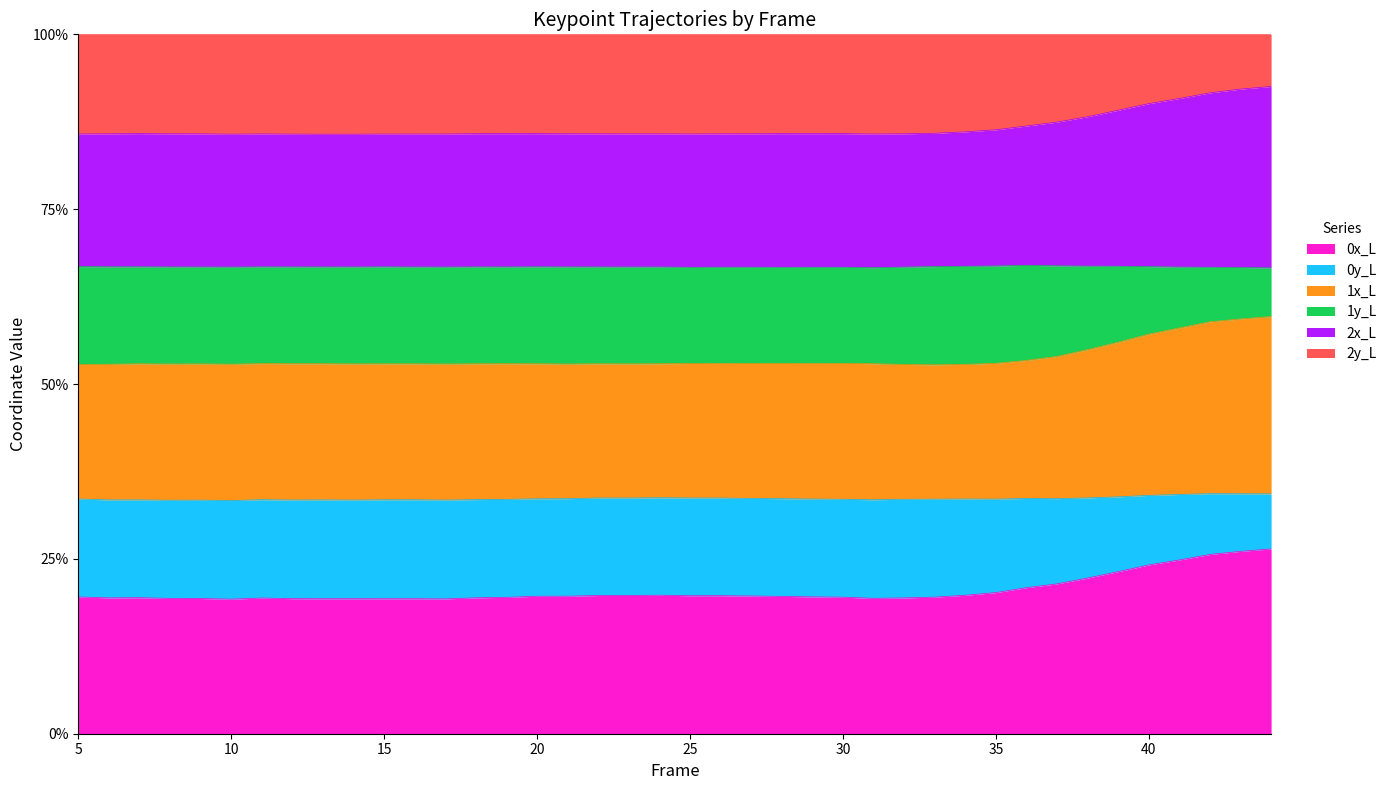

True or false: 1x_L and 0y_L cross at least once.

False